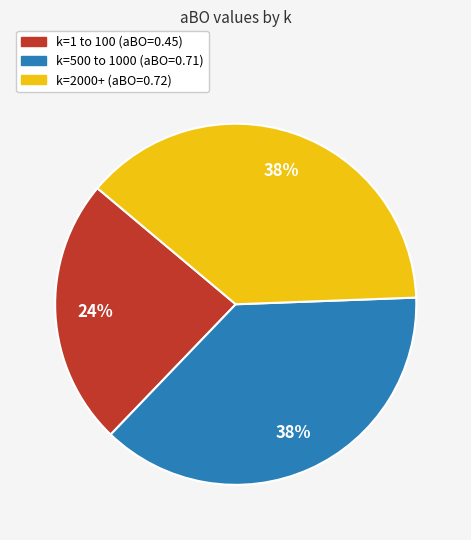

Do k=1 to 100 (aBO=0.45) and k=2000+ (aBO=0.72) together represent more than half of the pie?

Yes